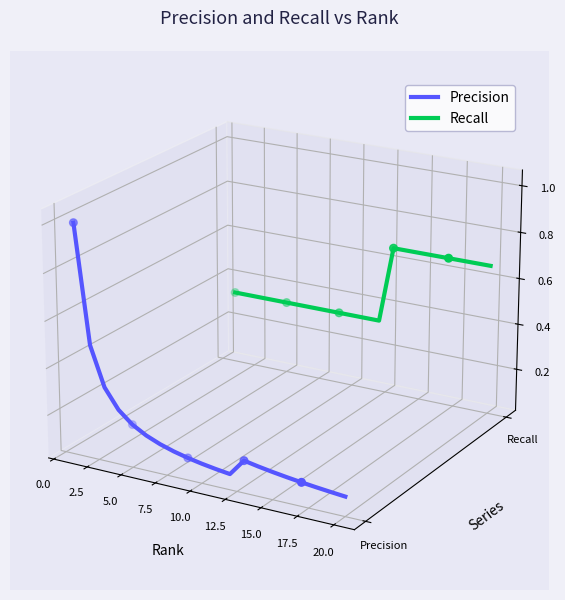

Which series reaches the minimum Y coordinate?

Precision